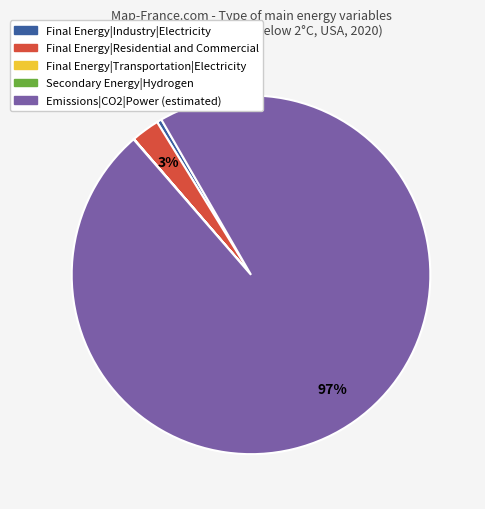

Combined, do Final Energy|Industry|Electricity and Final Energy|Residential and Commercial account for over 50%?

No